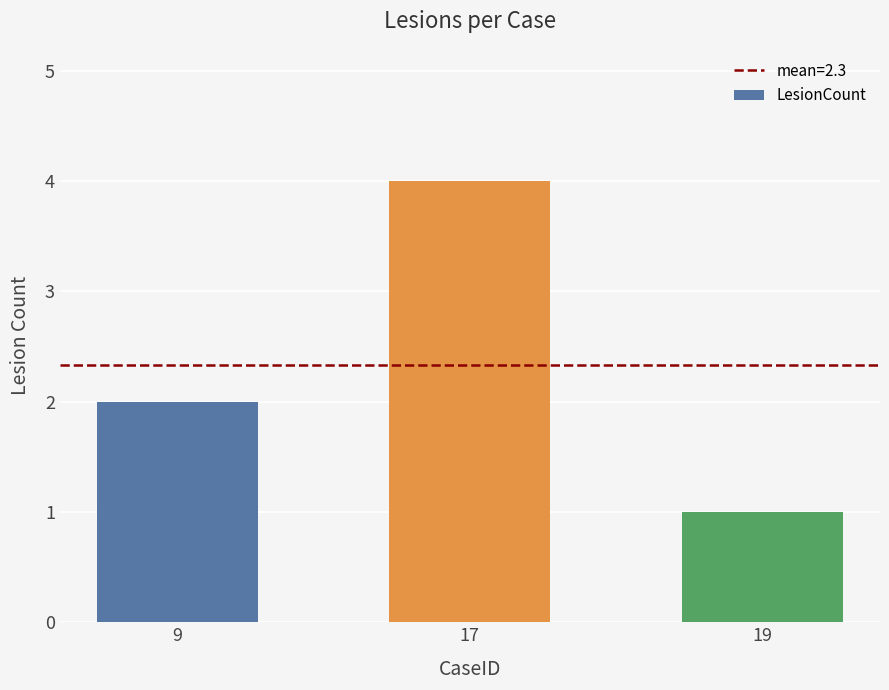

Between 17 and 9, which is larger?

17